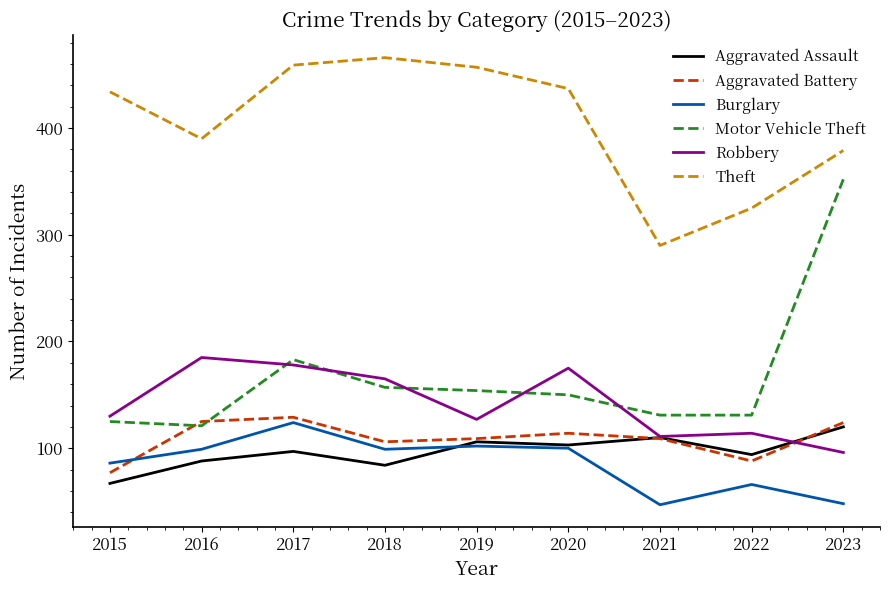

Which series has the widest spread of values?

Motor Vehicle Theft